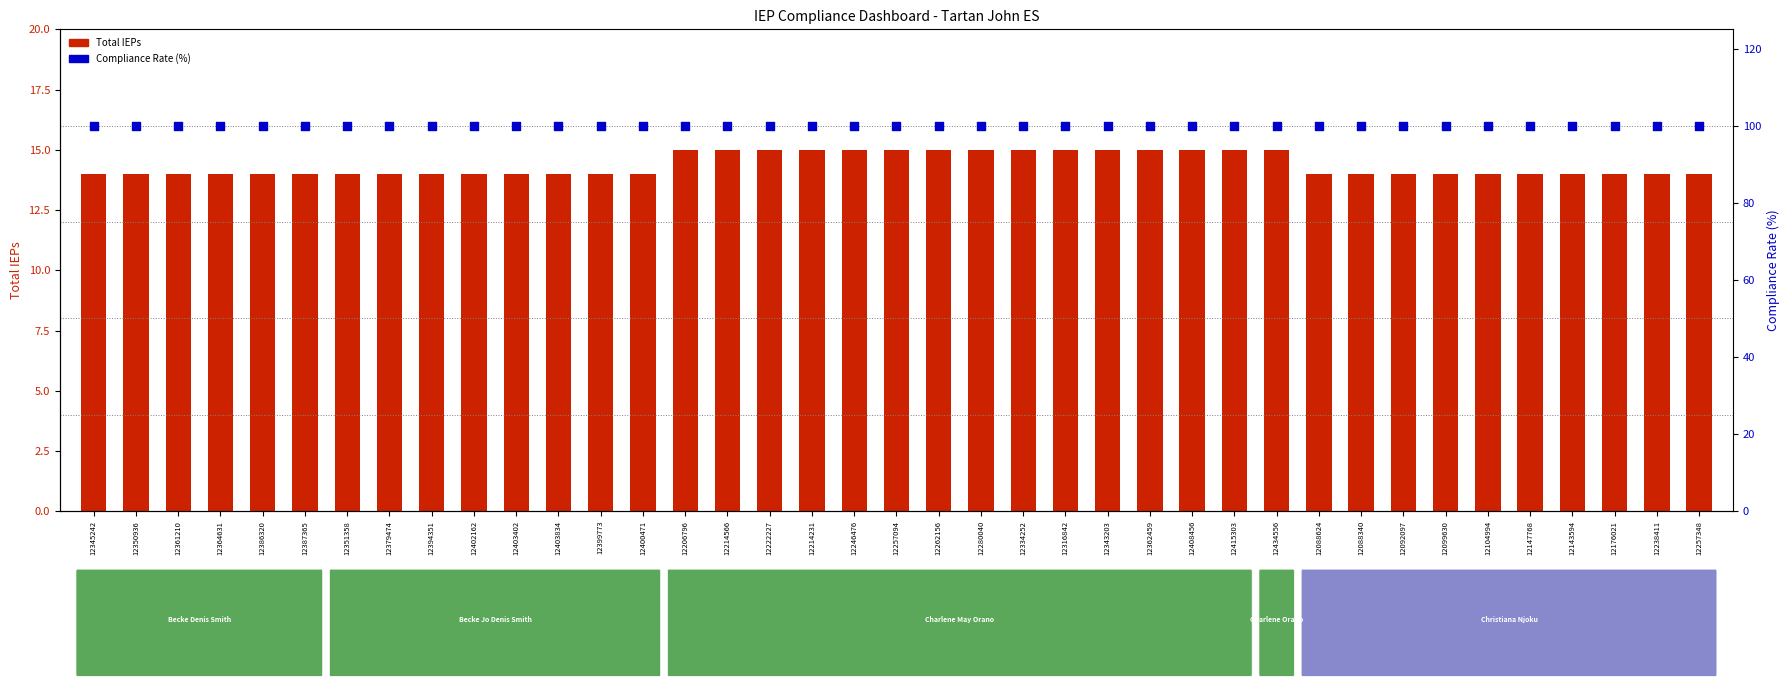

Which series reaches the minimum Y coordinate?

Total IEPs